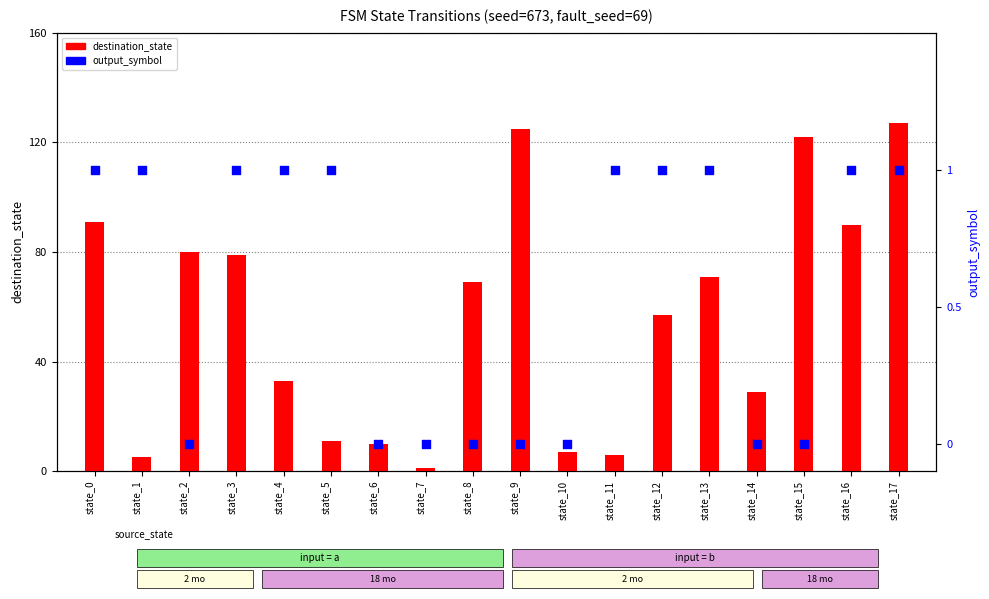

What is the total value across all series at state_7?

1